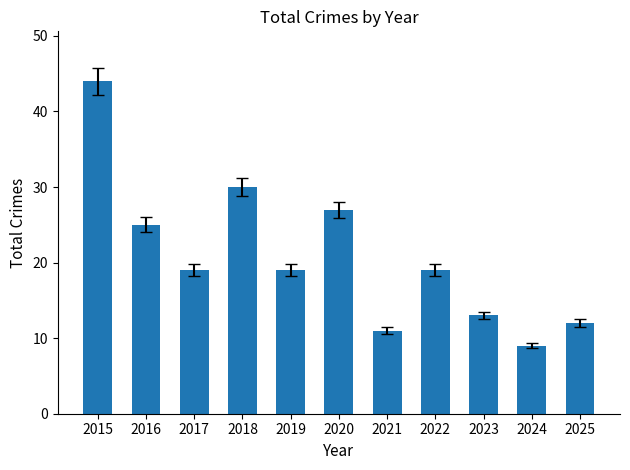

The chart shows a value of 12 at 2025. True or false?

True